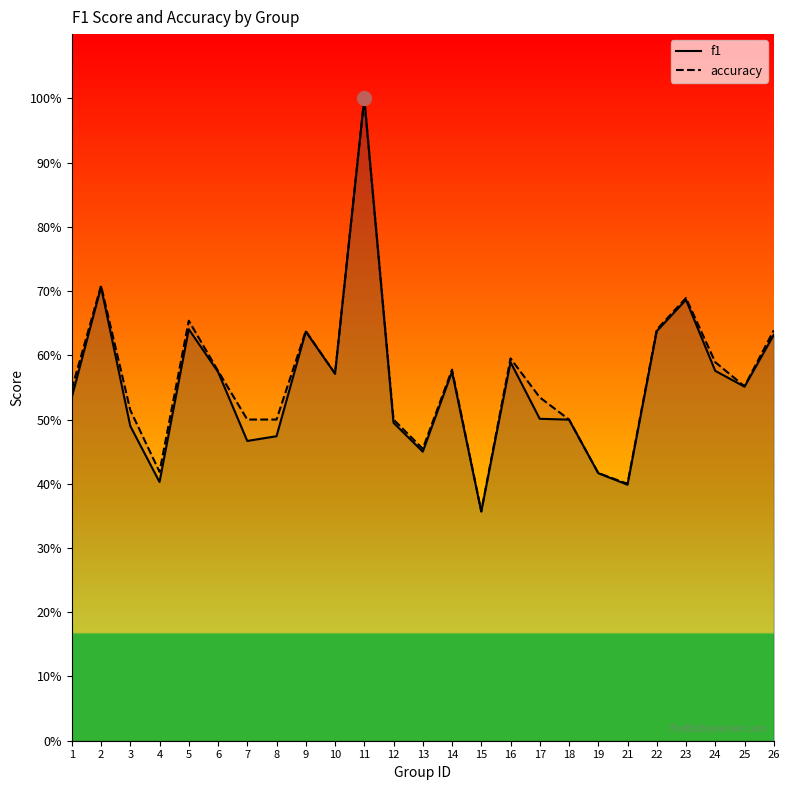

What is the greatest value displayed?

1.0